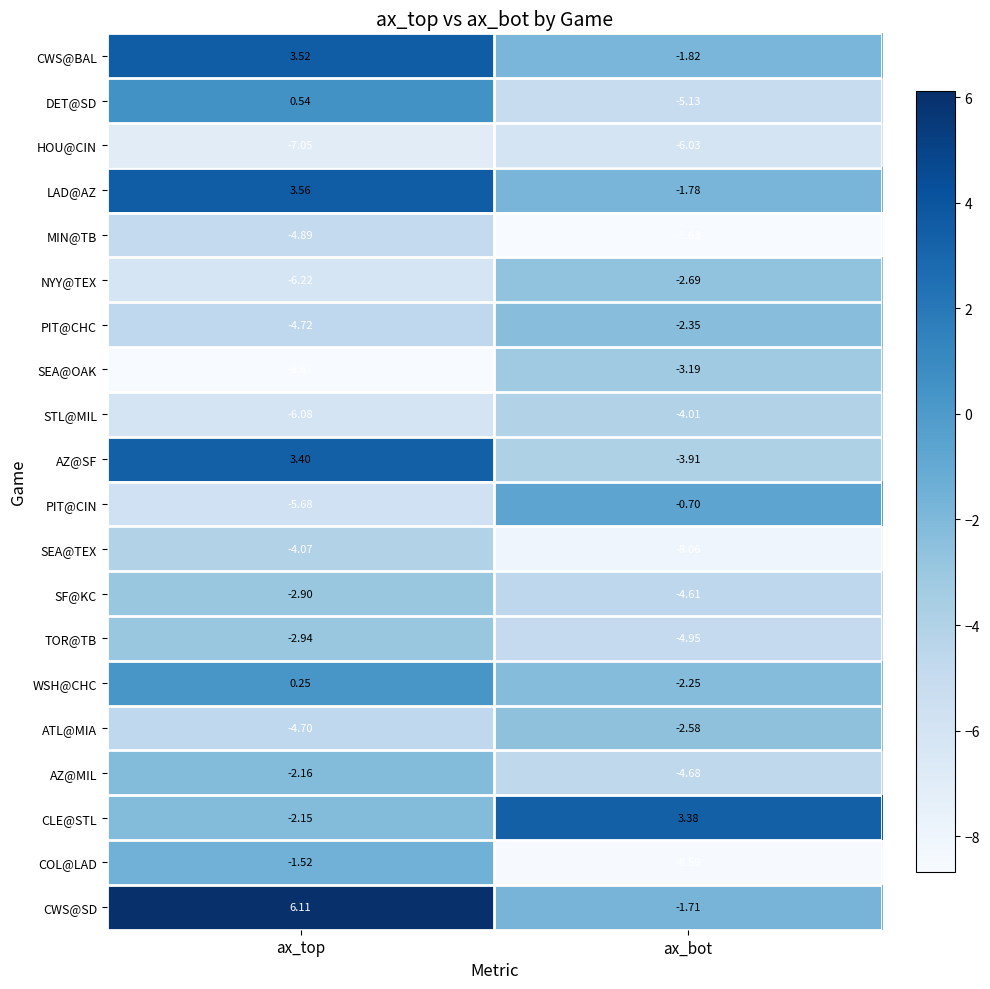

Count the number of categories in the chart.

2